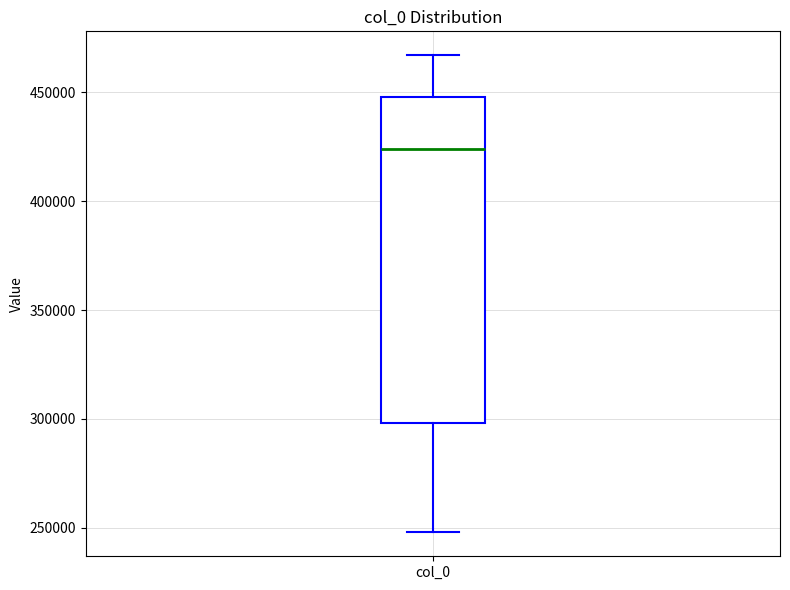

Read this box plot against the y-axis: the position of the median line, the range covered by the box, and the ends of both whiskers. The values are not printed on the chart, so give them approximately, as read against the axis.

median 425000, box 300000 to 450000, whiskers 250000 to 465000